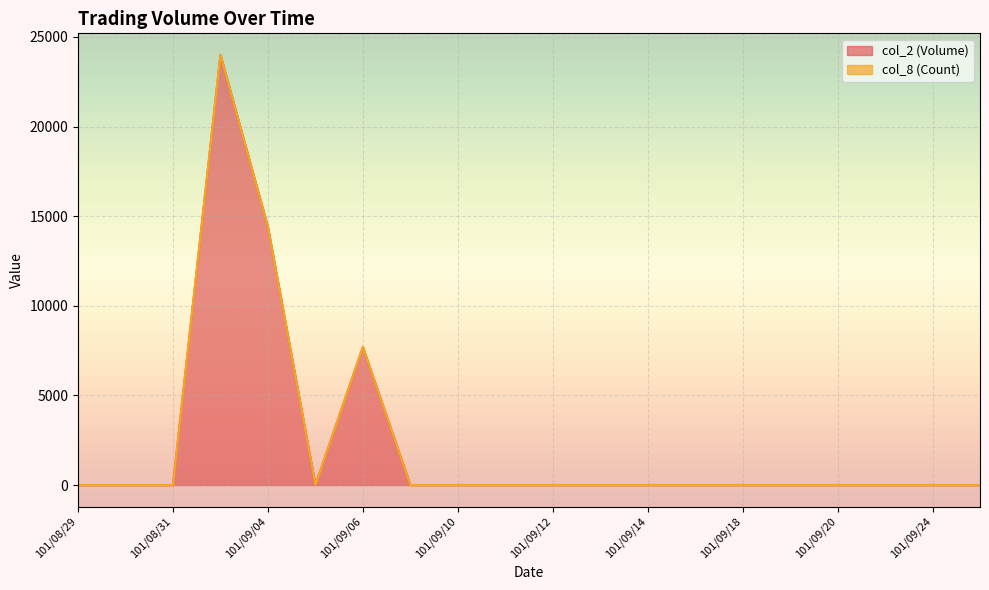

Reading left to right, list all the values displayed in this chart.

0	0	0	24000	14400	0	7700	0	0	0	0	0	0	0	0	0	0	0	0	0